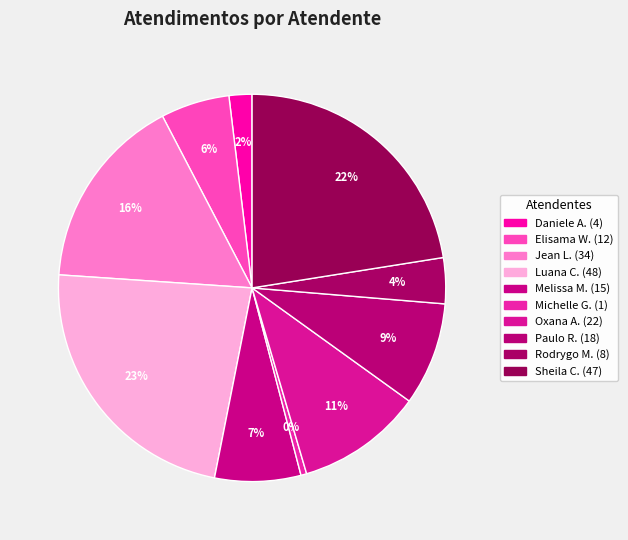

How many segments does this pie chart have?

10